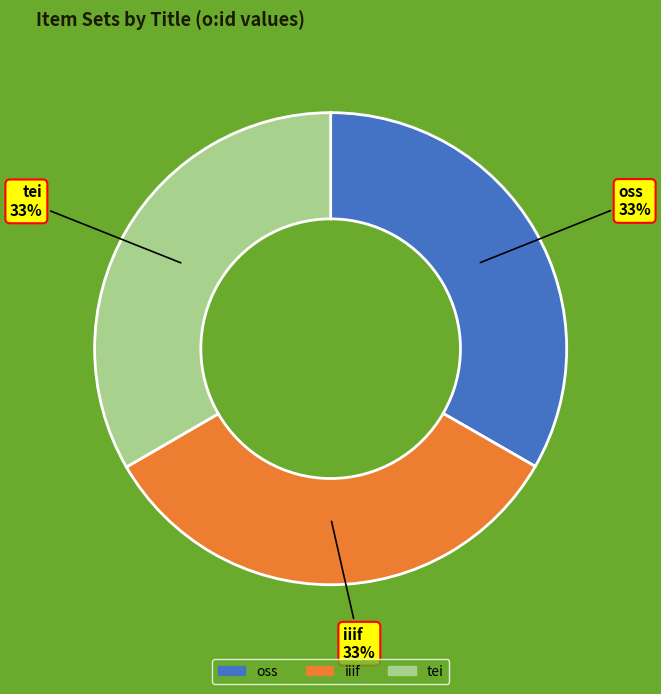

Is there any slice that represents more than half of the pie?

No